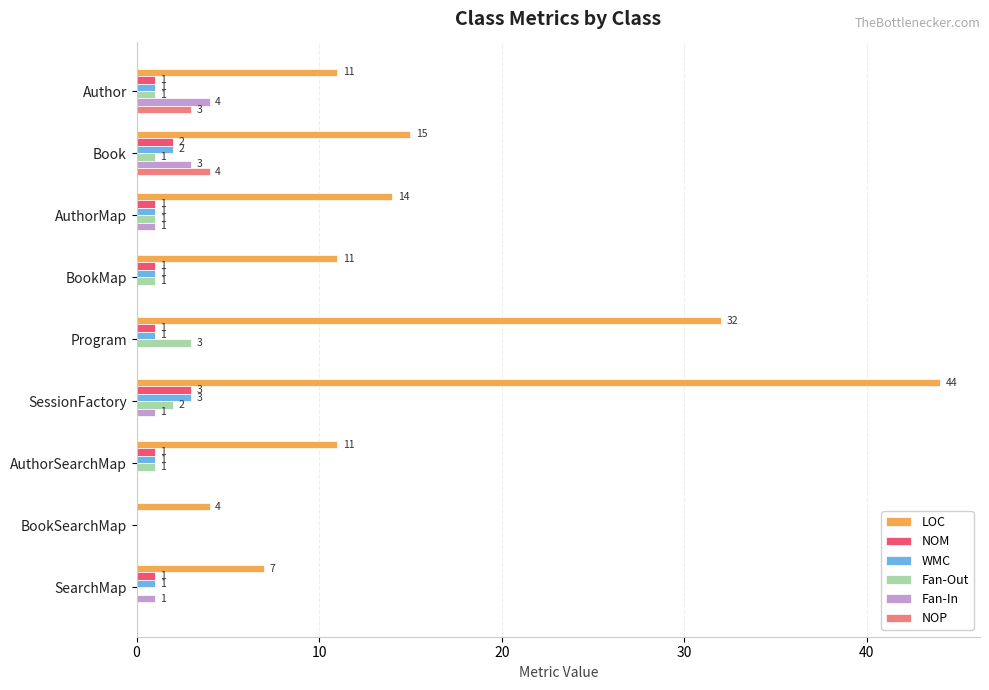

How many WMC values are between 1 and 2?

7